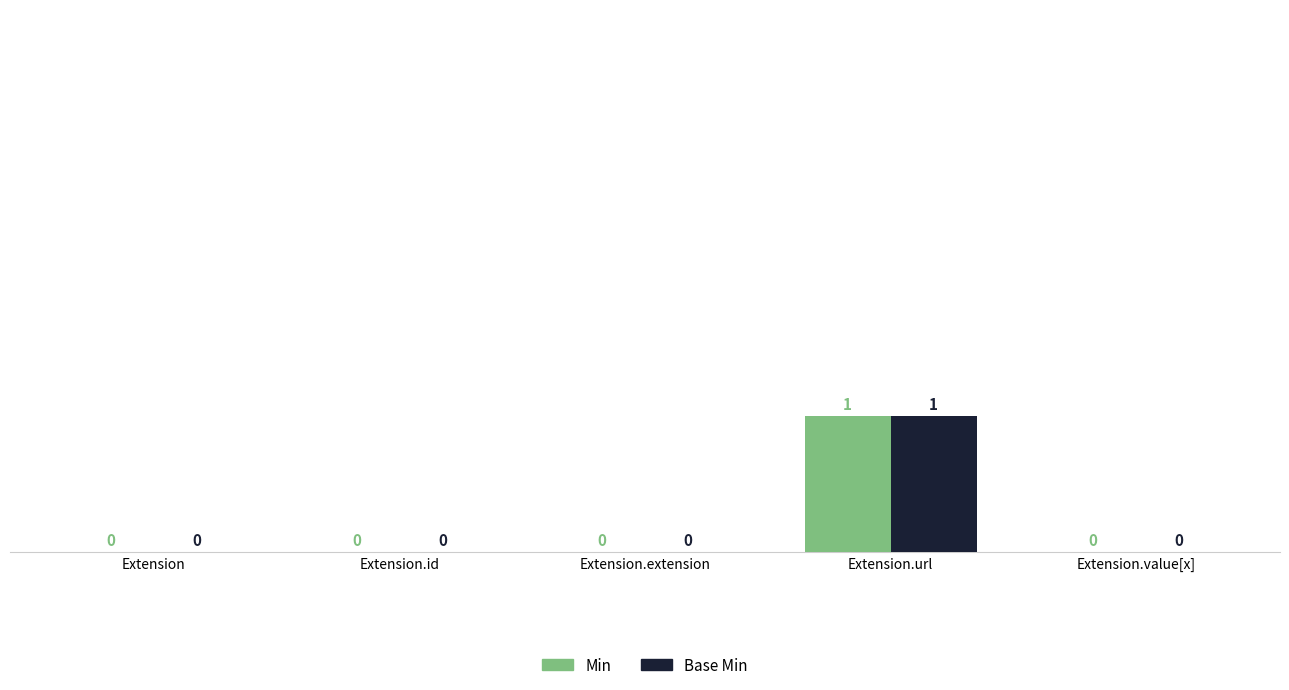

Which category has the highest value in the Min series?

Extension.url